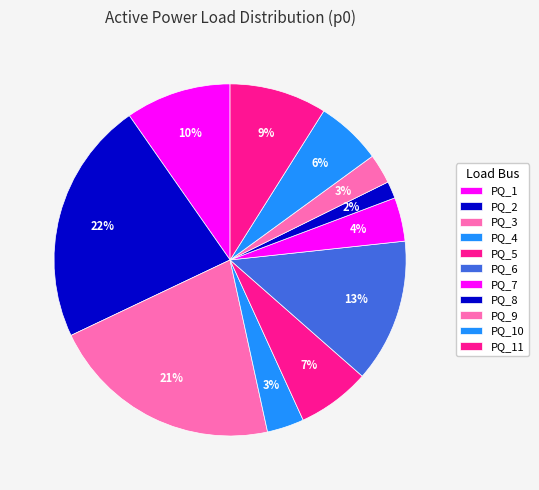

Does PQ_11 represent more than half of the total?

No